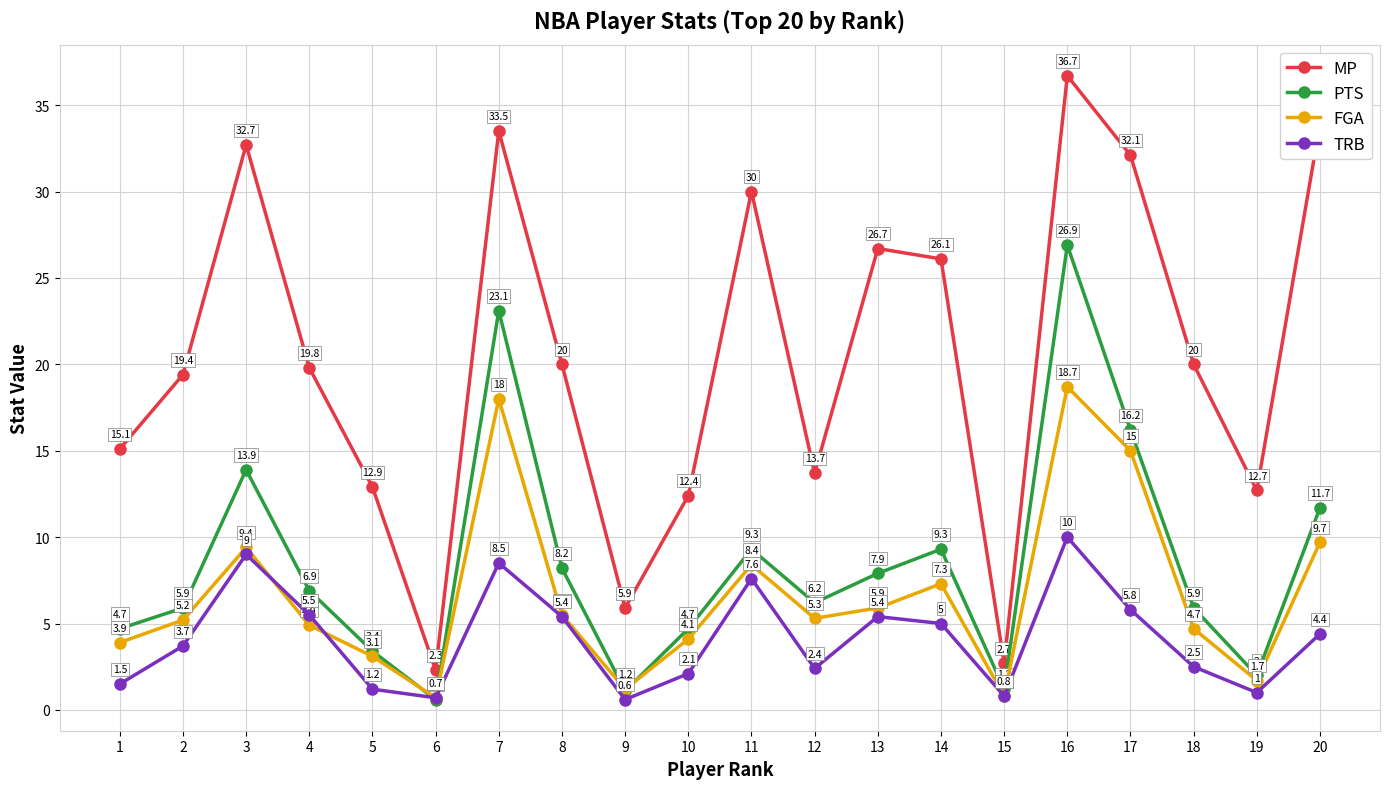

What is the difference between the maximum and second lowest values in the FGA series?

17.9